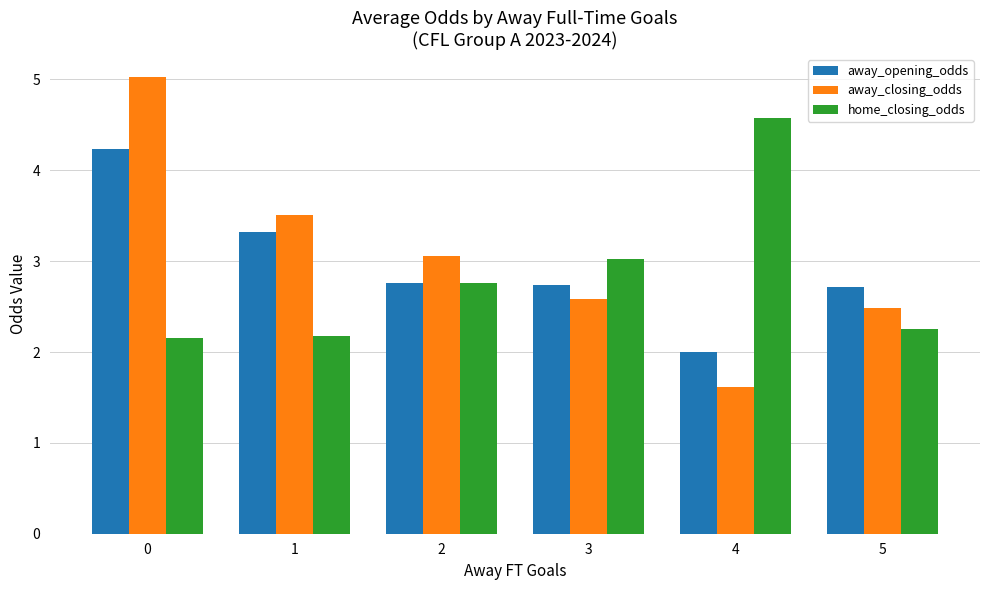

What is the difference between the highest and lowest values at 1?

1.3